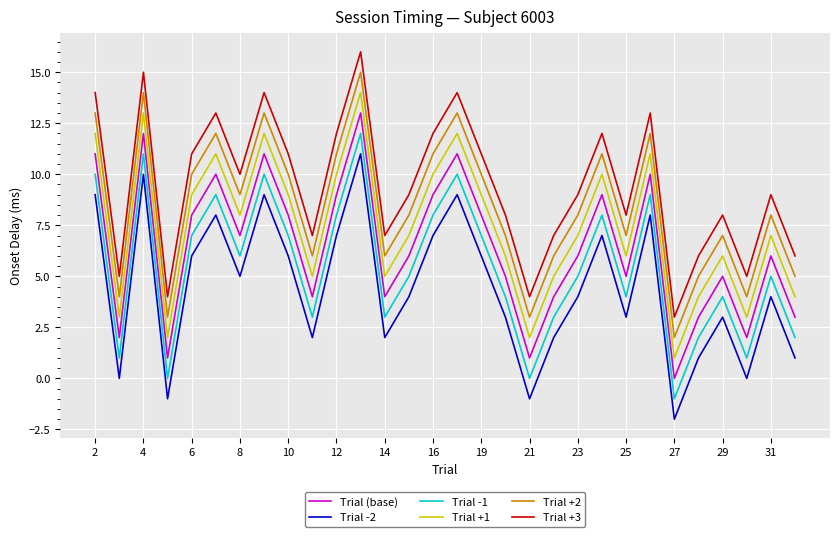

True or false: Trial -2 and Trial +3 cross at least once.

False